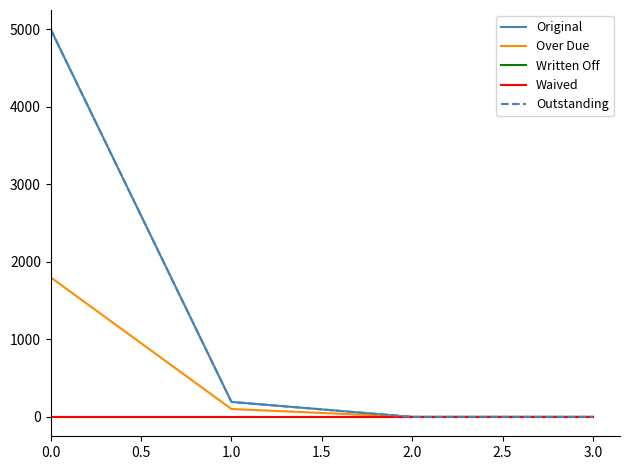

Does the chart have visible grid lines?

No